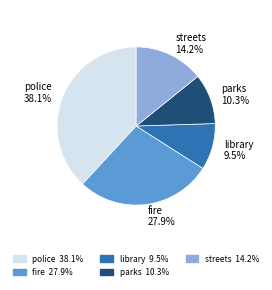

Which has a higher value, police or parks?

police